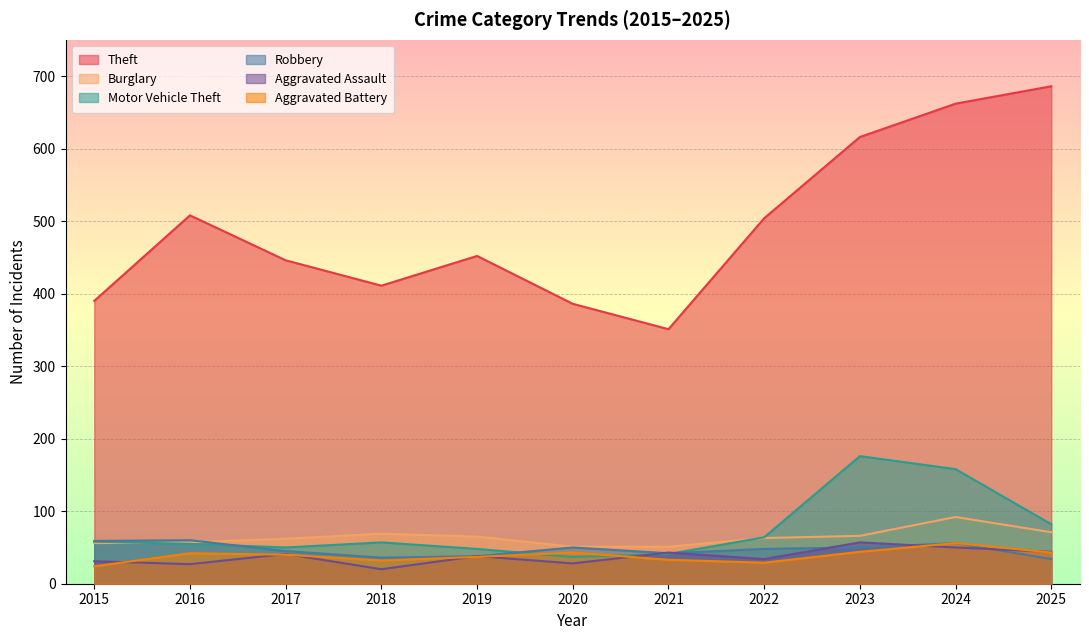

Reading left to right, list all the values displayed in this chart.

Theft: 390	508	446	411	452	386	351	504	616	662	686
Burglary: 56	57	62	69	65	51	51	63	66	92	71
Motor Vehicle Theft: 58	55	50	57	48	37	41	64	176	158	82
Robbery: 59	60	45	36	38	50	42	48	50	56	34
Aggravated Assault: 31	27	41	20	38	28	43	34	57	50	44
Aggravated Battery: 24	42	40	32	37	43	33	29	44	56	43